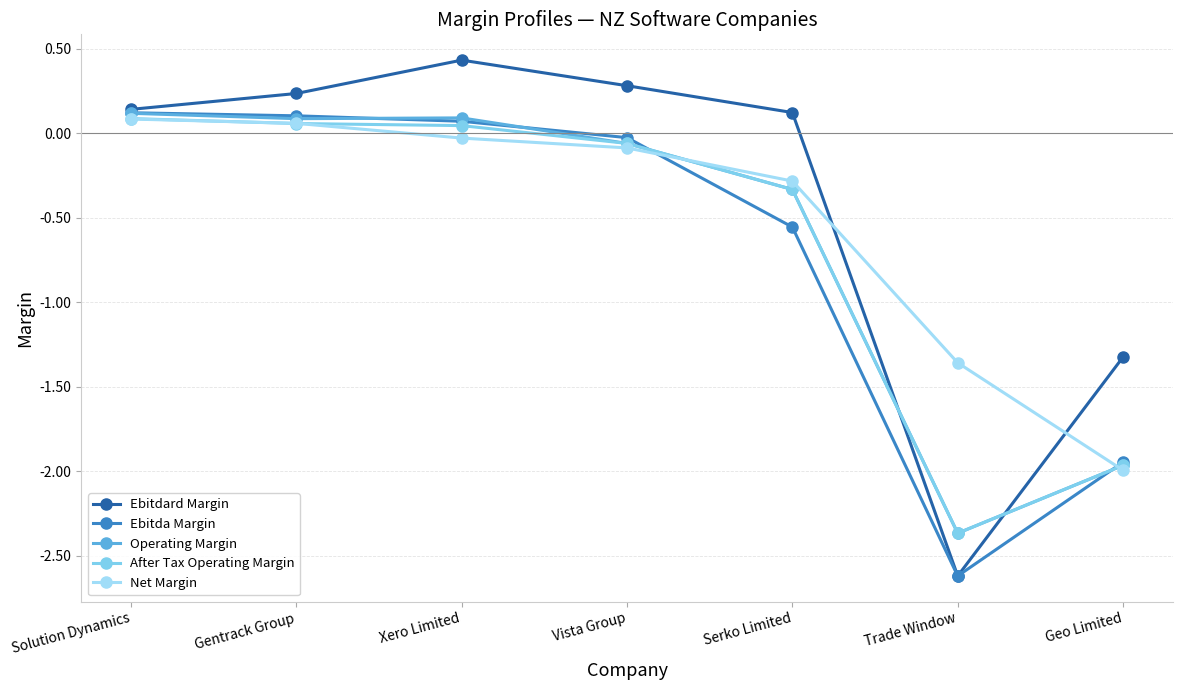

How many intersections are there between Ebitda Margin and After Tax Operating Margin?

2